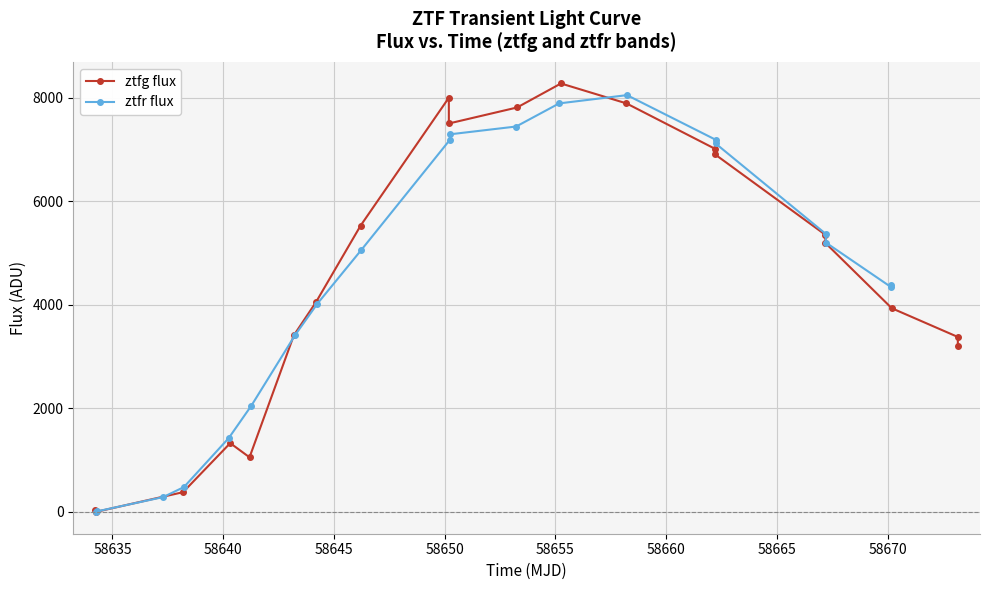

How many values in ztfg flux are above zero?

19